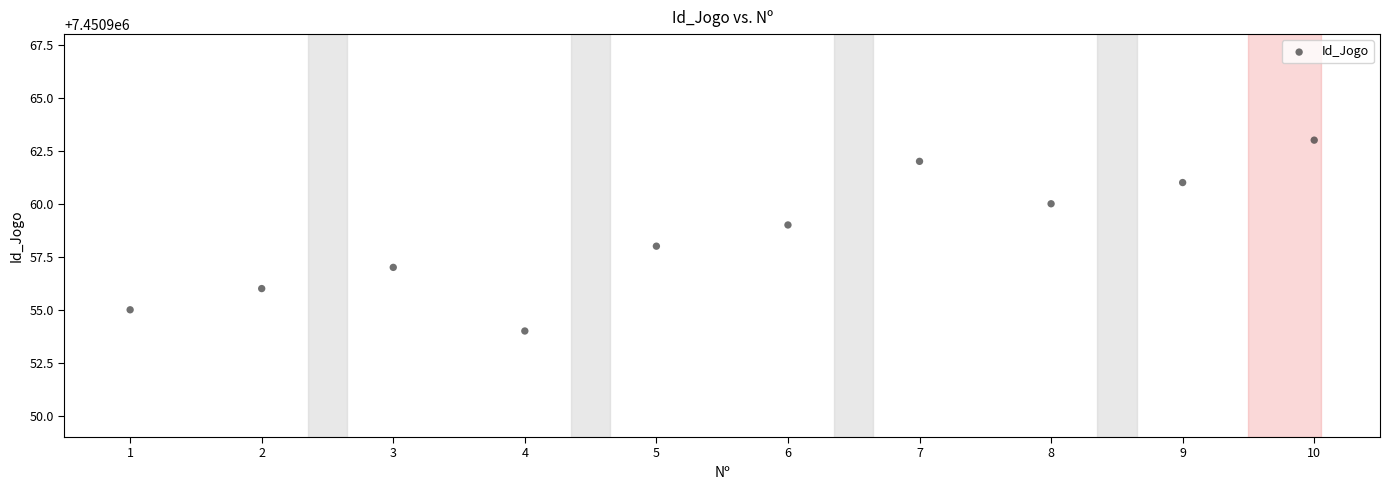

What is the range of Y values (max minus min)?

9